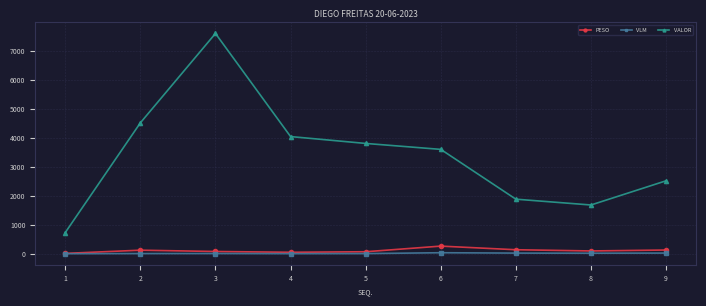

True or false: VALOR and VLM intersect in this chart.

False